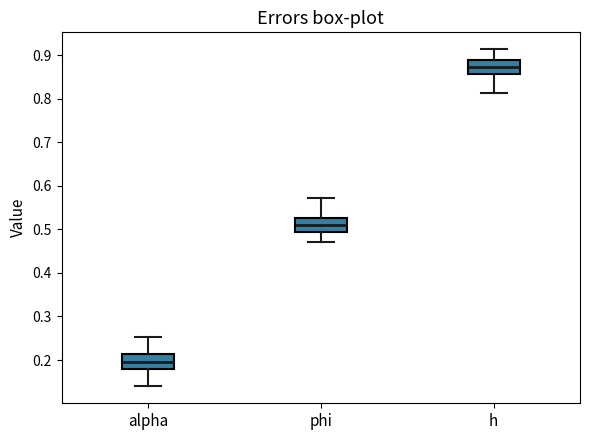

Where does the lower whisker of the box for alpha end on the y-axis? The values are not printed on the chart, so give them approximately, as read against the axis.

0.14